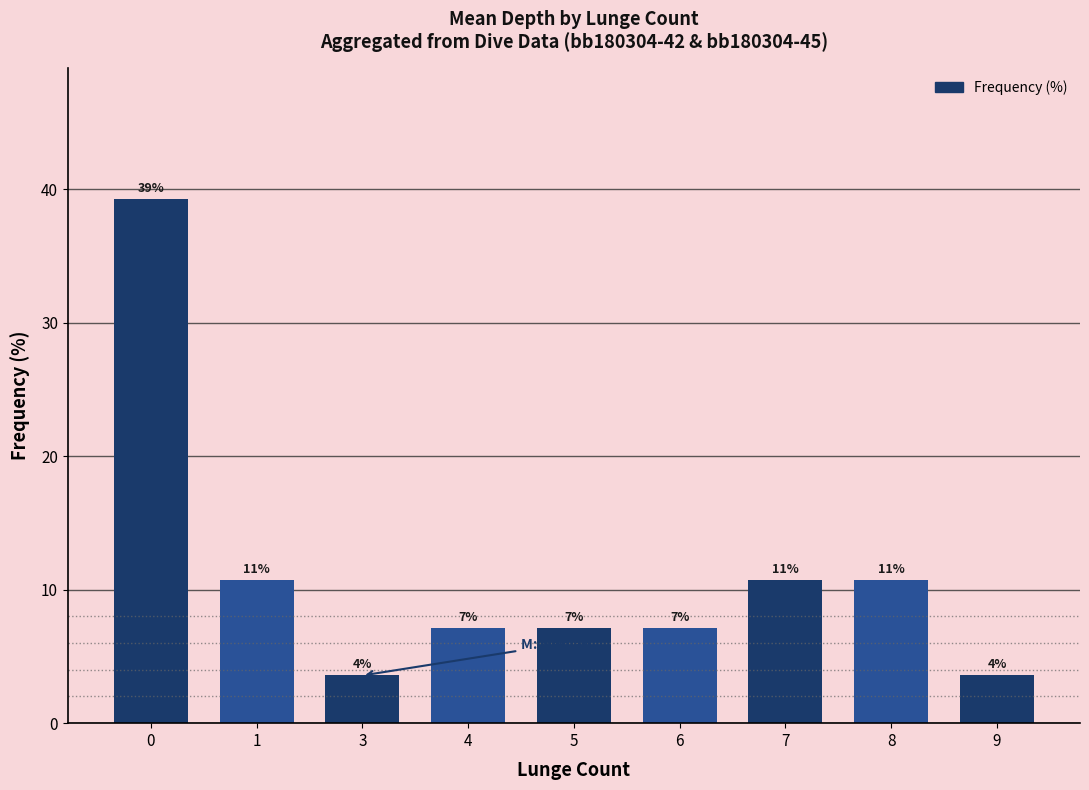

How many bars are there in total?

9